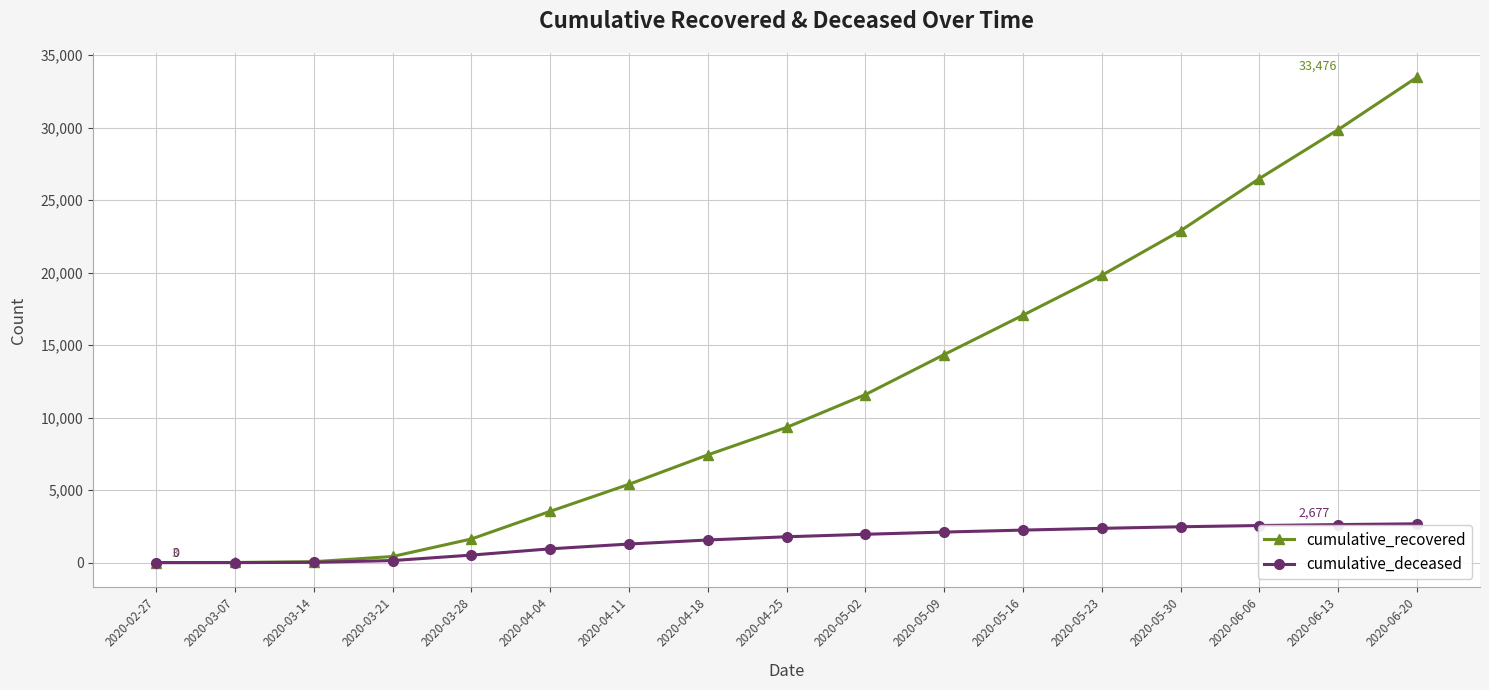

What is the difference between the maximum and second lowest values in the cumulative_recovered series?

33466